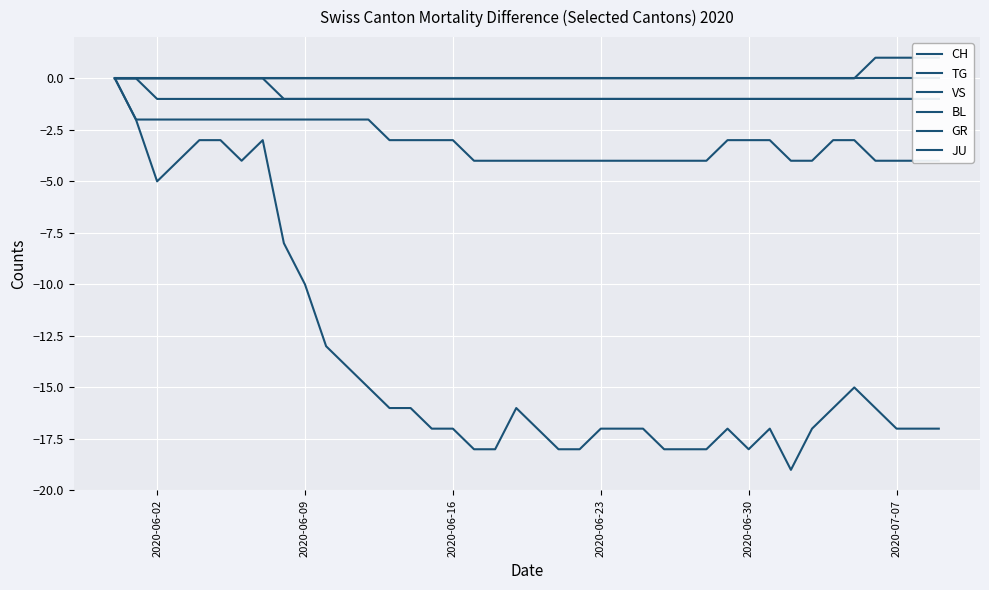

Reading left to right, transcribe all the data shown in this chart.

CH: 0	-2	-5	-4	-3	-3	-4	-3	-8	-10	-13	-14	-15	-16	-16	-17	-17	-18	-18	-16	-17	-18	-18	-17	-17	-17	-18	-18	-18	-17	-18	-17	-19	-17	-16	-15	-16	-17	-17	-17
TG: 0	0	0	0	0	0	0	0	0	0	0	0	0	0	0	0	0	0	0	0	0	0	0	0	0	0	0	0	0	0	0	0	0	0	0	0	1	1	1	1
VS: 0	-2	-2	-2	-2	-2	-2	-2	-2	-2	-2	-2	-2	-3	-3	-3	-3	-4	-4	-4	-4	-4	-4	-4	-4	-4	-4	-4	-4	-3	-3	-3	-4	-4	-3	-3	-4	-4	-4	-4
BL: 0	0	0	0	0	0	0	0	0	0	0	0	0	0	0	0	0	0	0	0	0	0	0	0	0	0	0	0	0	0	0	0	0	0	0	0	0	0	0	0
GR: 0	0	0	0	0	0	0	0	-1	-1	-1	-1	-1	-1	-1	-1	-1	-1	-1	-1	-1	-1	-1	-1	-1	-1	-1	-1	-1	-1	-1	-1	-1	-1	-1	-1	-1	-1	-1	-1
JU: 0	0	-1	-1	-1	-1	-1	-1	-1	-1	-1	-1	-1	-1	-1	-1	-1	-1	-1	-1	-1	-1	-1	-1	-1	-1	-1	-1	-1	-1	-1	-1	-1	-1	-1	-1	-1	-1	-1	-1